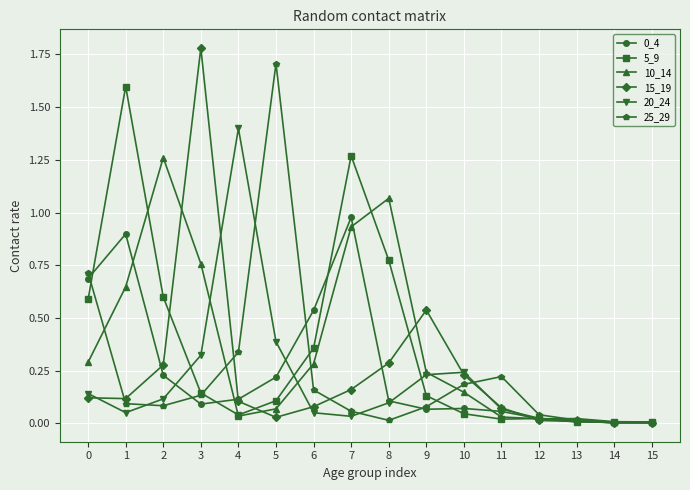

How many lines are shown in the chart?

6